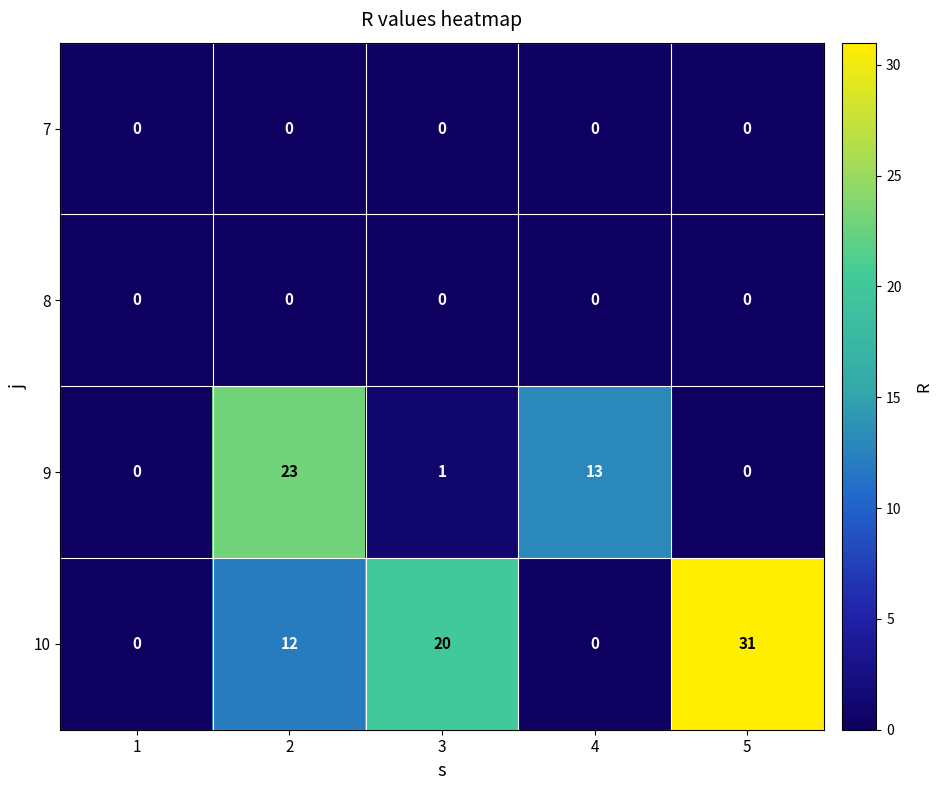

Which series changed the most between 1 and 4?

9